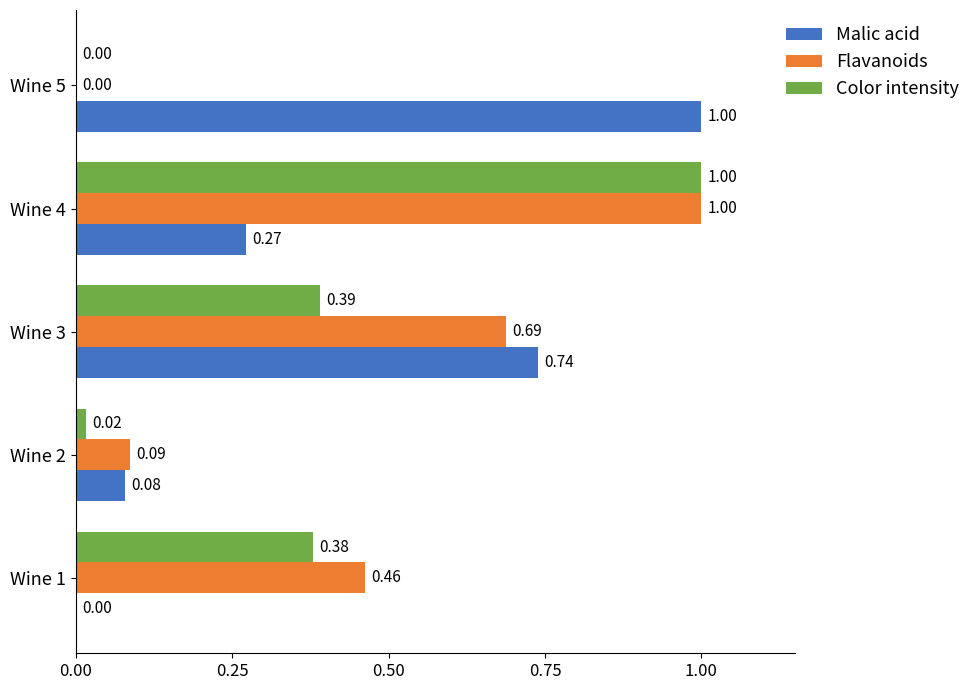

Which series changed the most between Wine 1 and Wine 5?

Malic acid